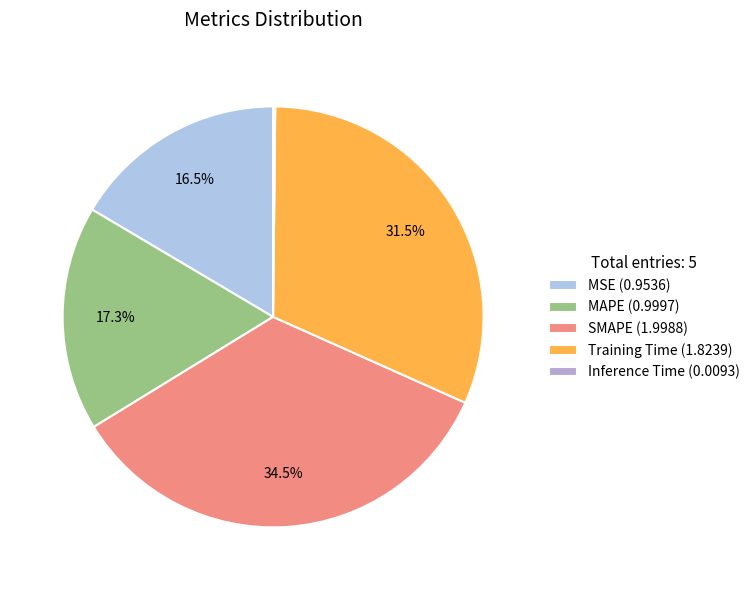

True or false: MSE accounts for 16% of the total.

True